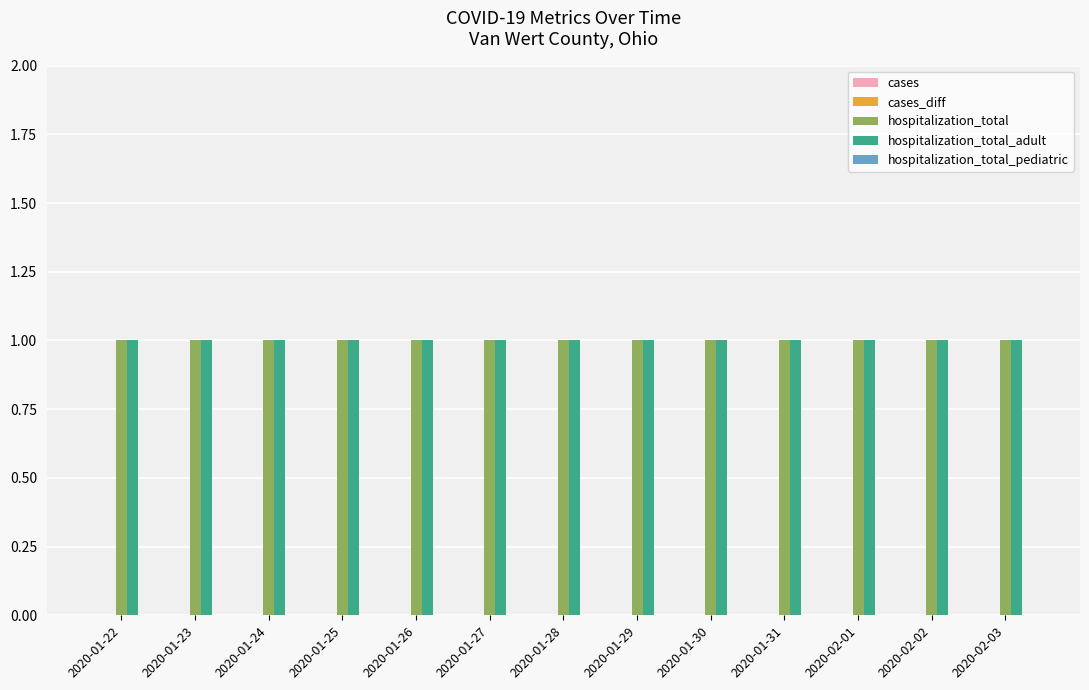

What is the label of the 10th bar from the right?

2020-01-25